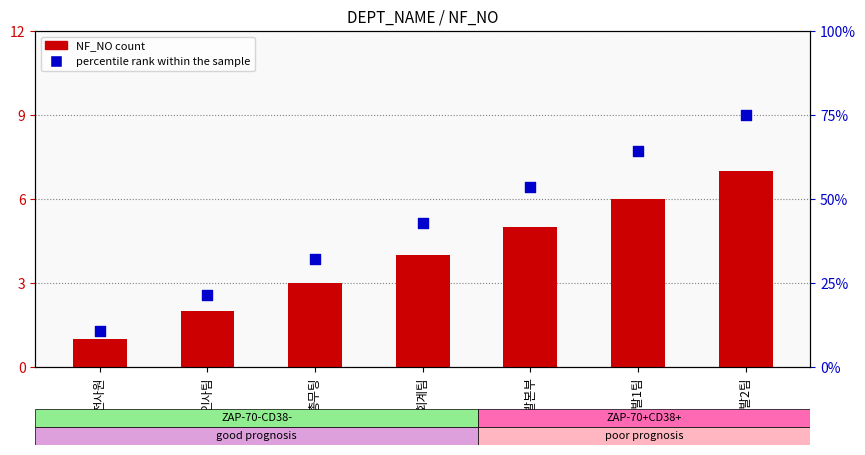

At how many categories does at least one series exceed 73?

1